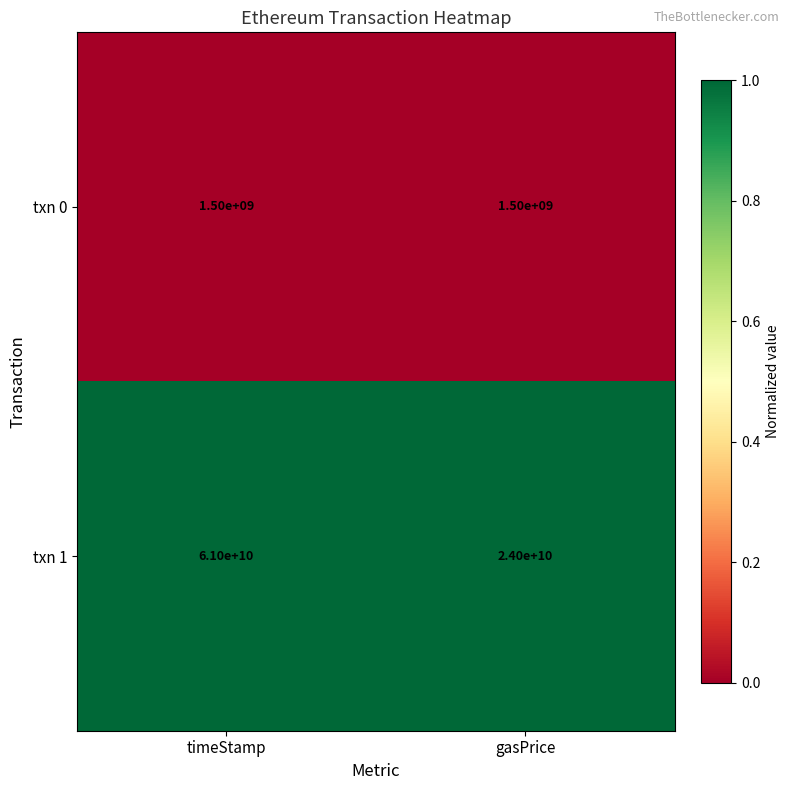

How many data points does each series have?

2